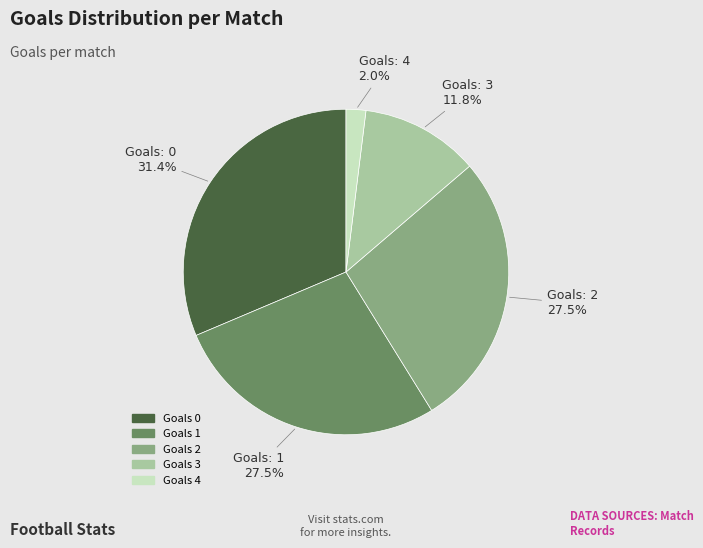

Does any single category account for the majority?

No